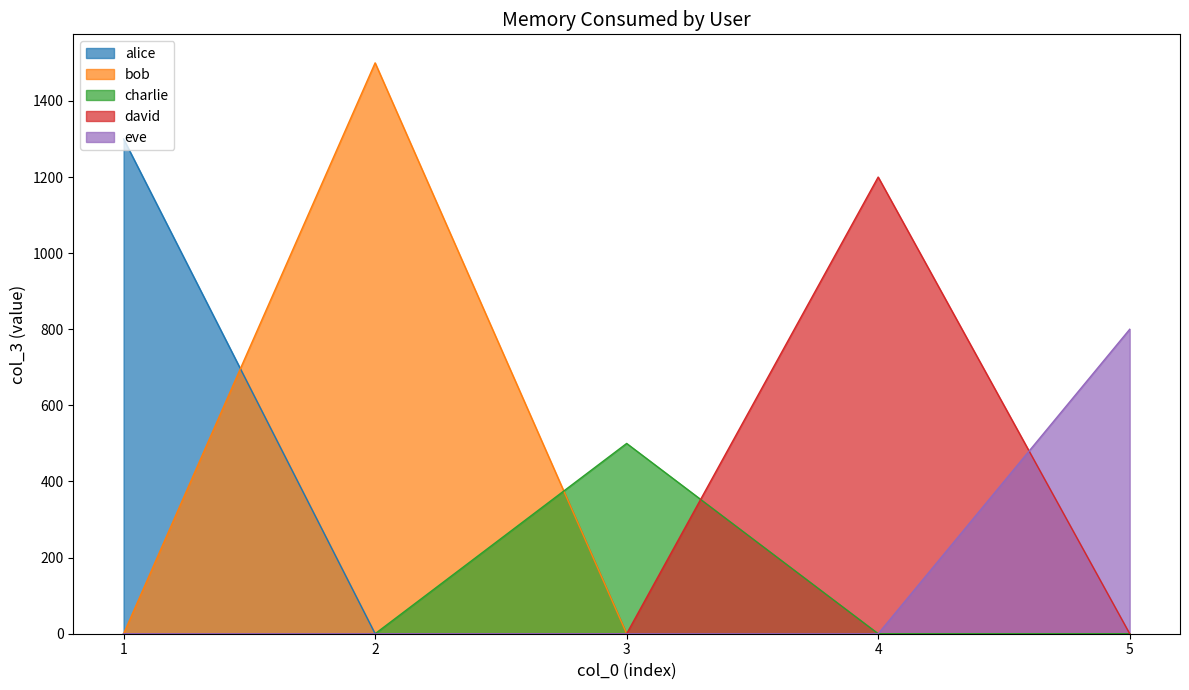

Is the value of bob at 2 greater than the value of david at 2?

Yes